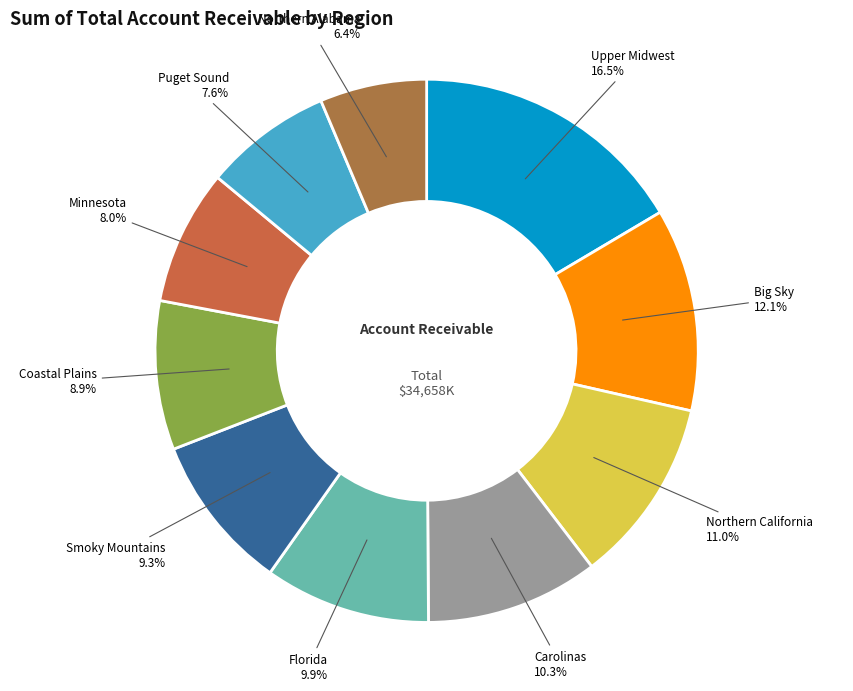

What is the smallest slice in the pie chart?

Northern Alabama